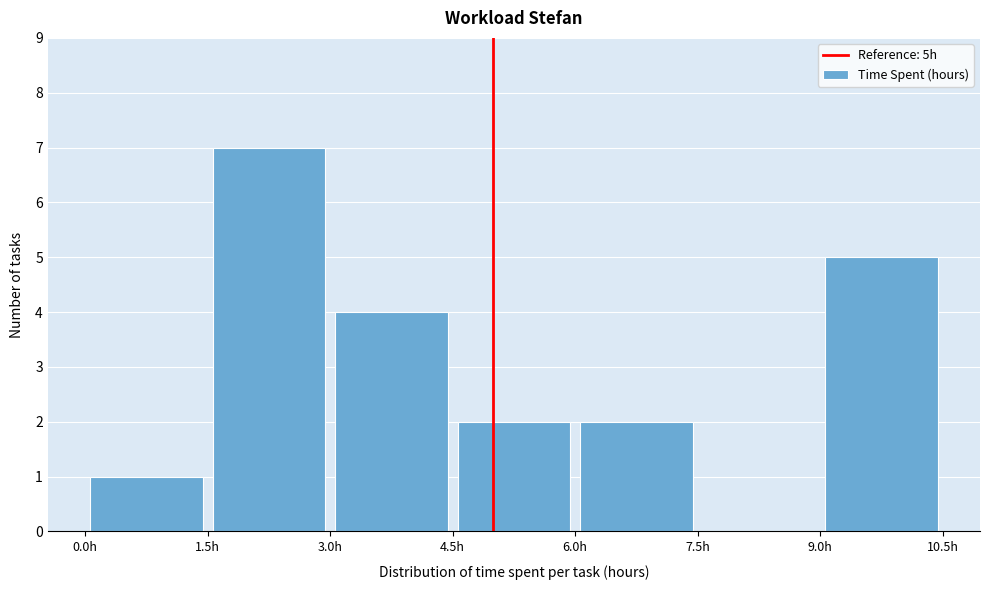

Reading left to right, list every bar in this chart as the range it spans on the x-axis followed by its height. Neither the bar edges nor the heights are printed on the chart, so give them approximately, as read against the axes.

0.0 to 1.5: 1
1.5 to 3.0: 7
3.0 to 4.5: 4
4.5 to 6.0: 2
6.0 to 7.5: 2
7.5 to 9.0: 0
9.0 to 10.5: 5